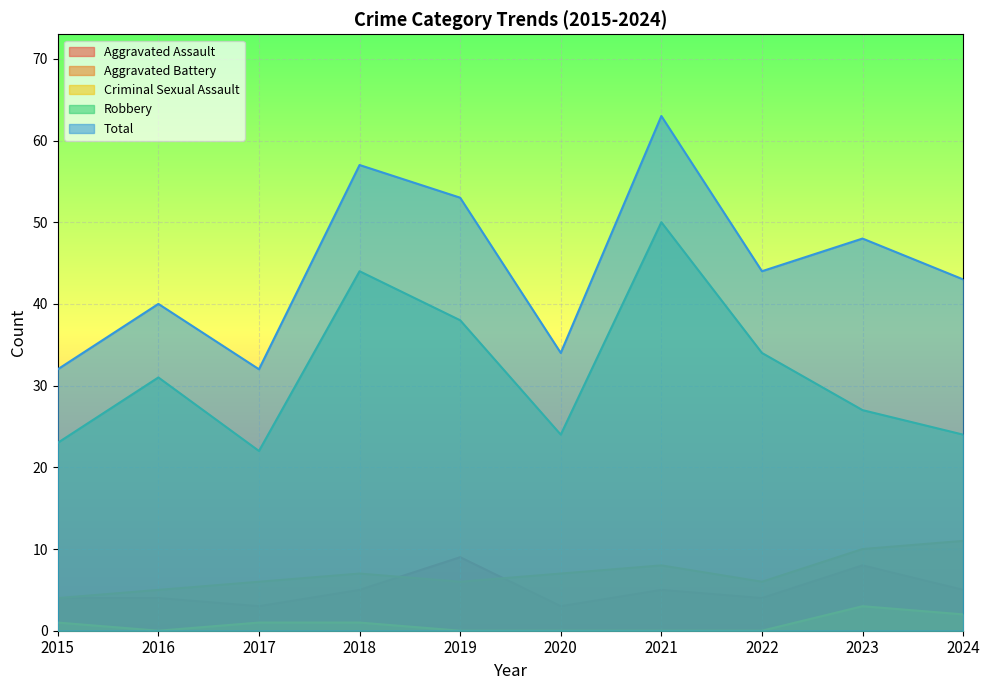

List the labels in order of Aggravated Assault value, largest first.

2019, 2023, 2018, 2021, 2024, 2015, 2016, 2022, 2017, 2020